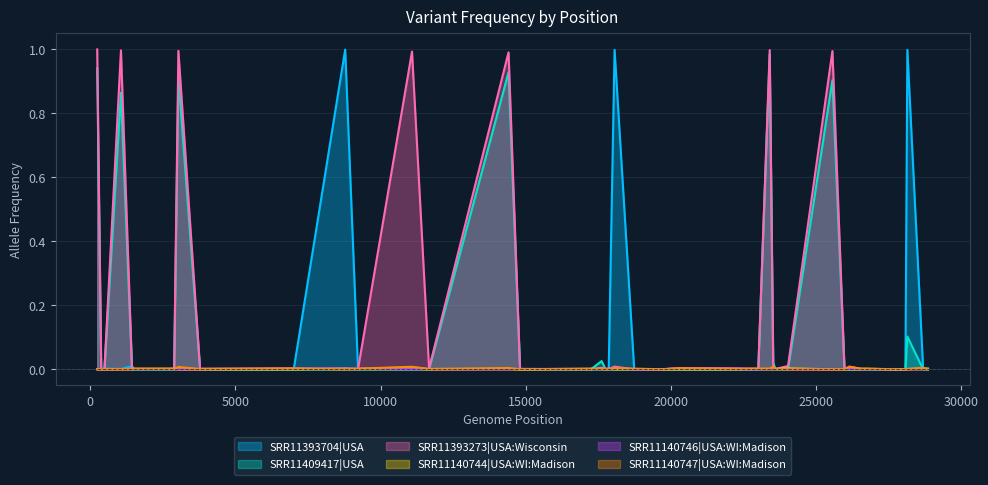

Which series has the largest total across all categories?

SRR11393273|USA:Wisconsin